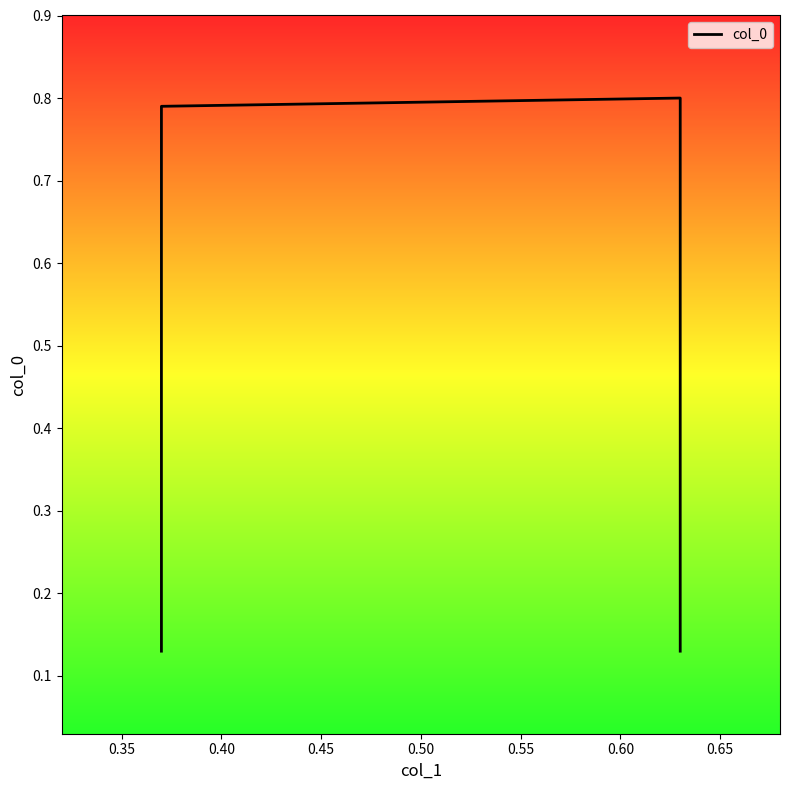

What is the minimum value shown in the chart?

0.1